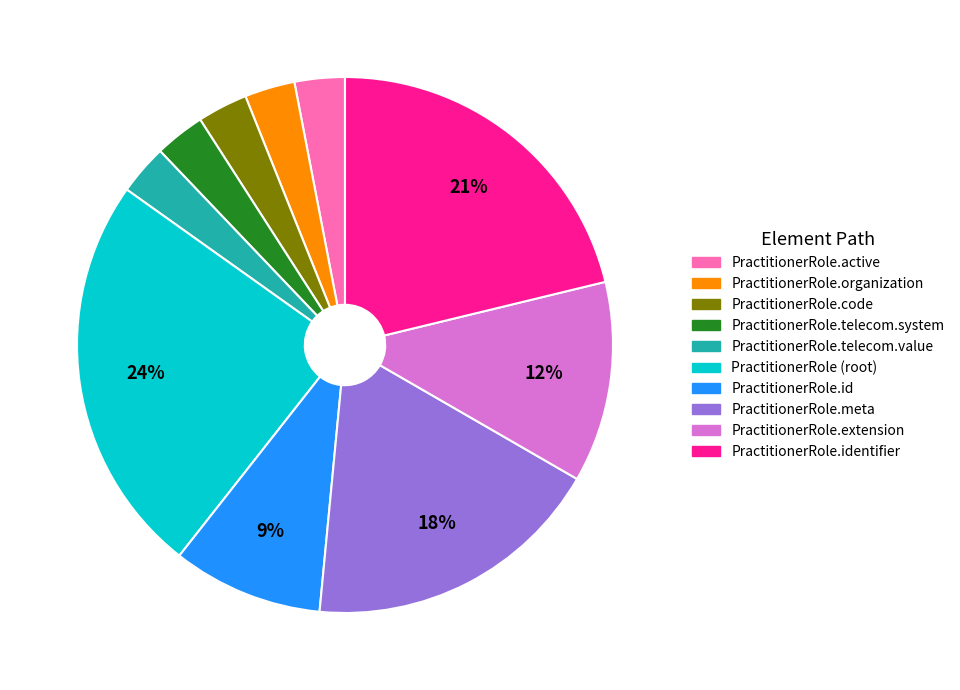

How many slices are in this pie chart?

10